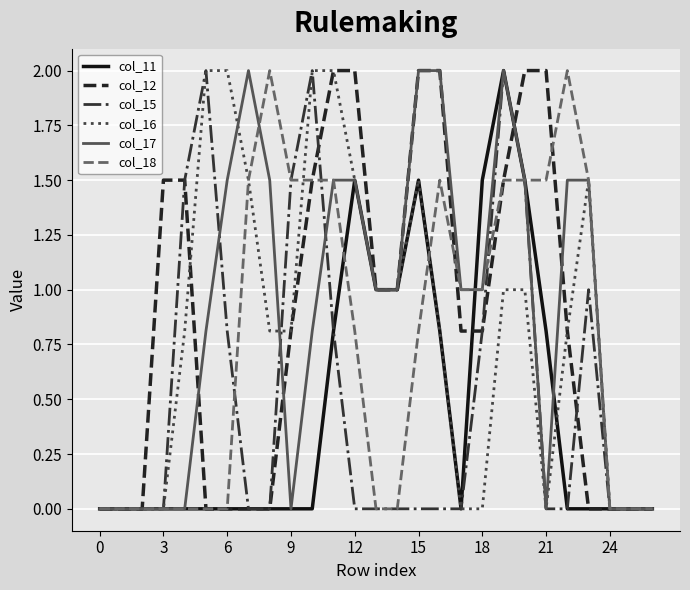

What is the highest value of the col_16 series?

2.0